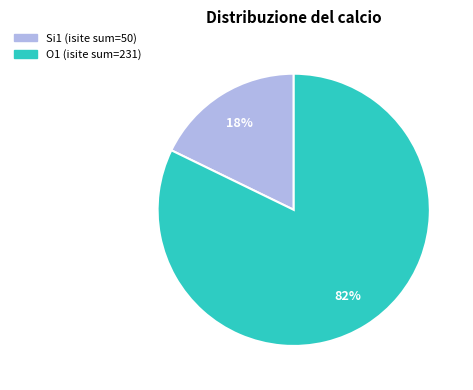

Is there any slice that represents more than half of the pie?

Yes